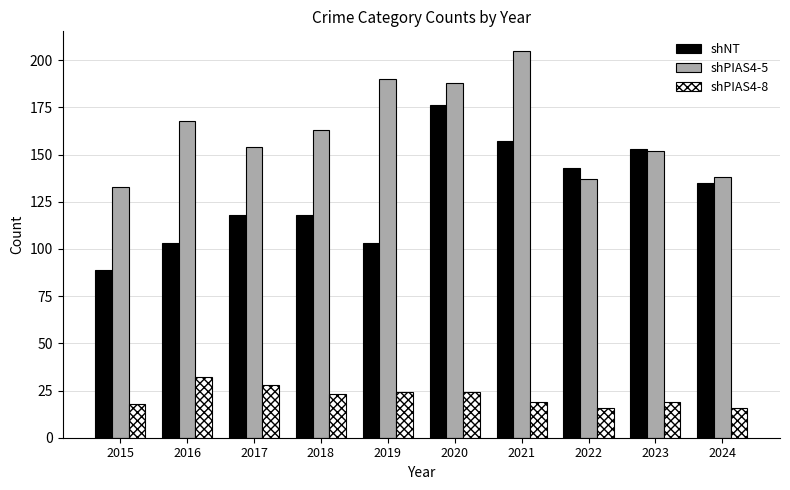

At which category is the sum across all series the highest?

2020